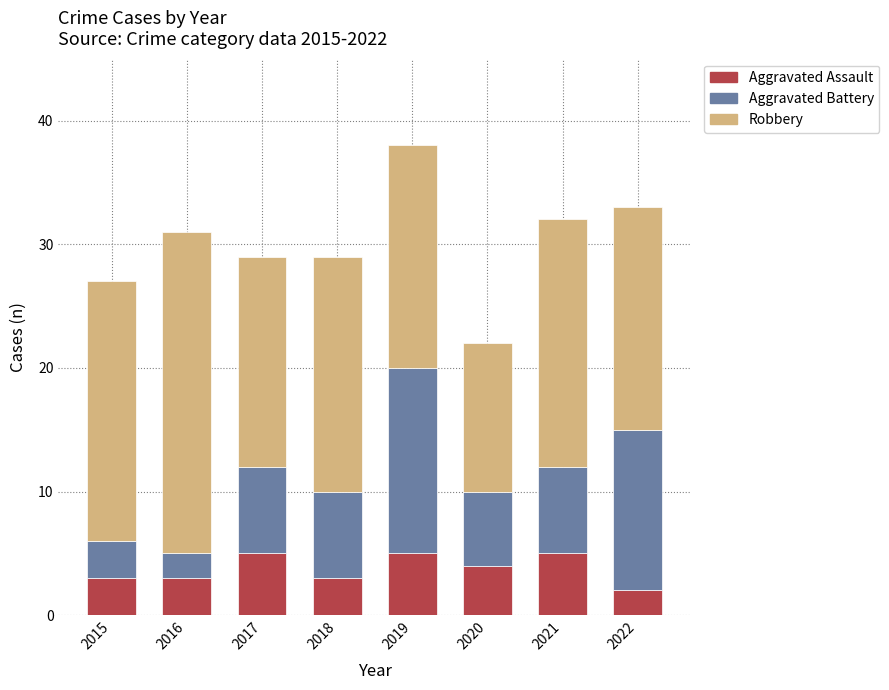

What are all the series names shown in the legend?

Aggravated Assault, Aggravated Battery, Robbery